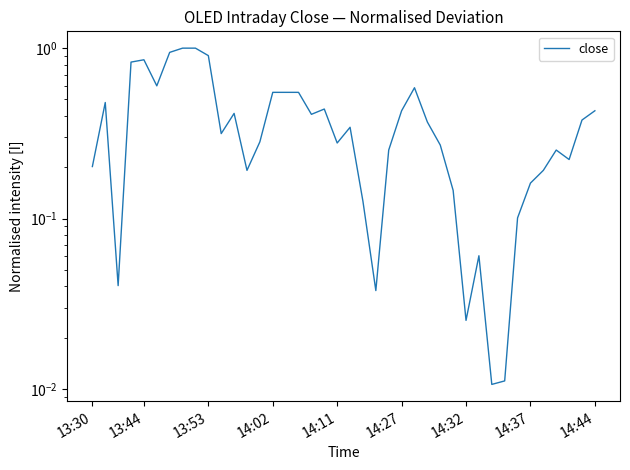

True or false: the data shows 0.4 at 18.

True